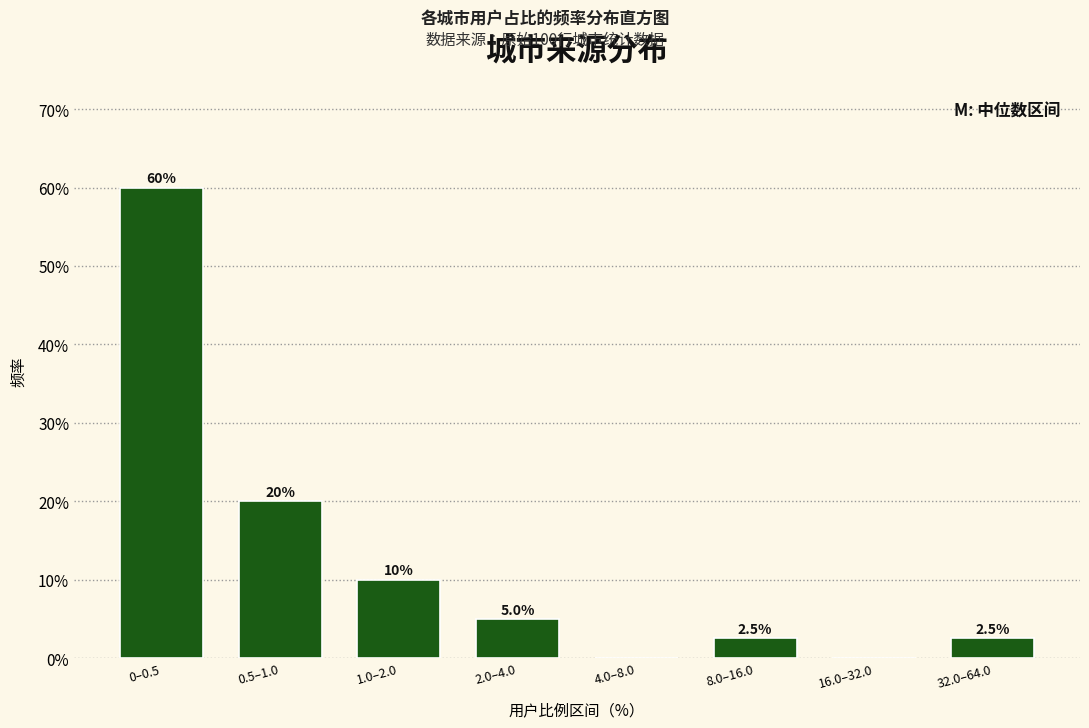

Reading left to right, list all the values displayed in this chart.

0–0.5=60.0	0.5–1.0=20.0	1.0–2.0=10.0	2.0–4.0=5.0	4.0–8.0=0.0	8.0–16.0=2.5	16.0–32.0=0.0	32.0–64.0=2.5